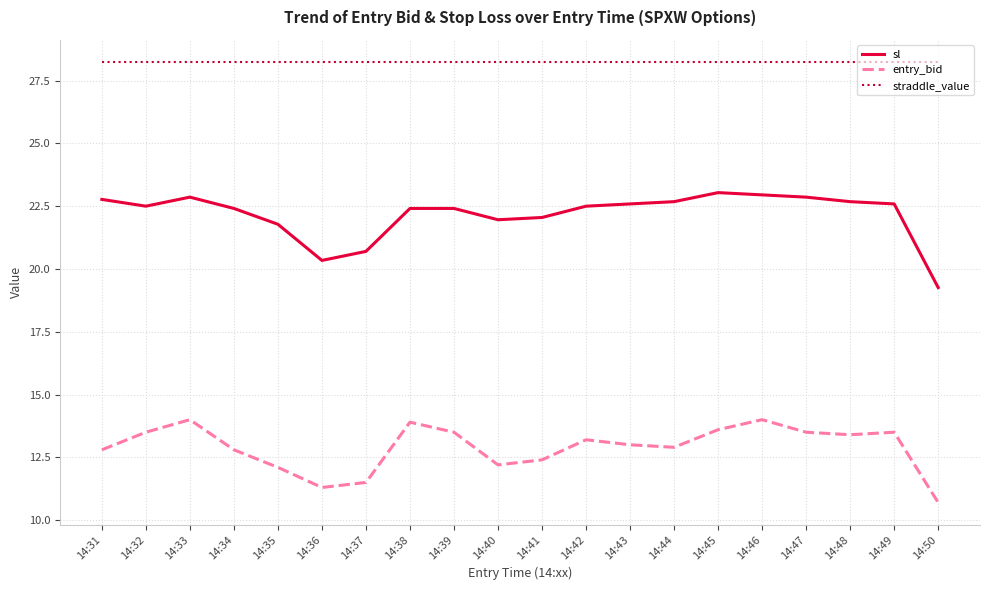

Which series has the widest spread of values?

sl